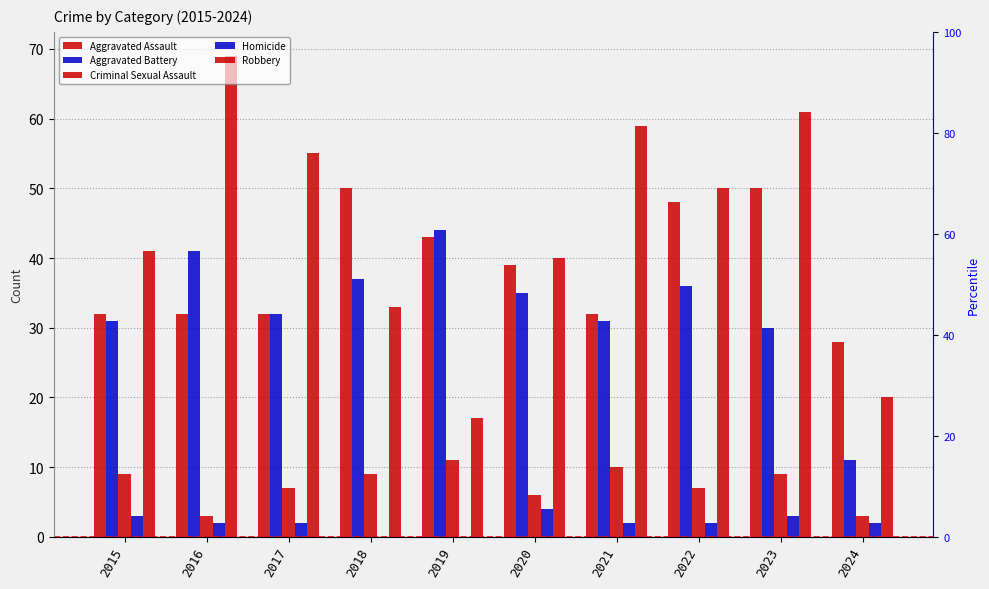

What is the total value across all series at 2016?

147